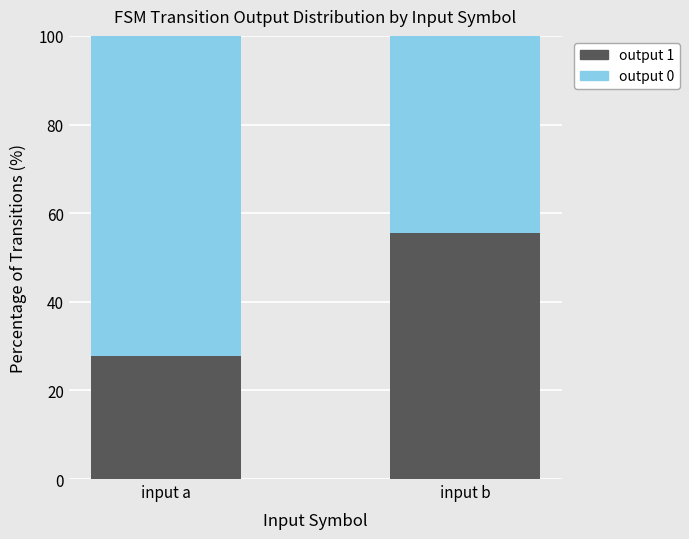

Are the bars horizontal?

No